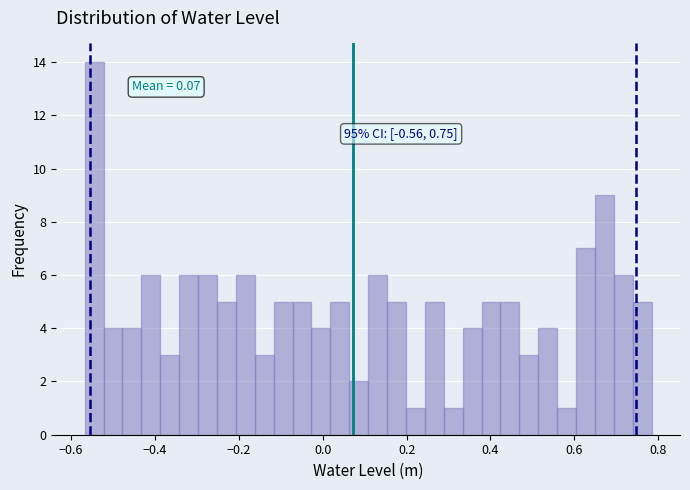

Read against the x-axis, roughly where is the centre of the tallest bar?

-0.54